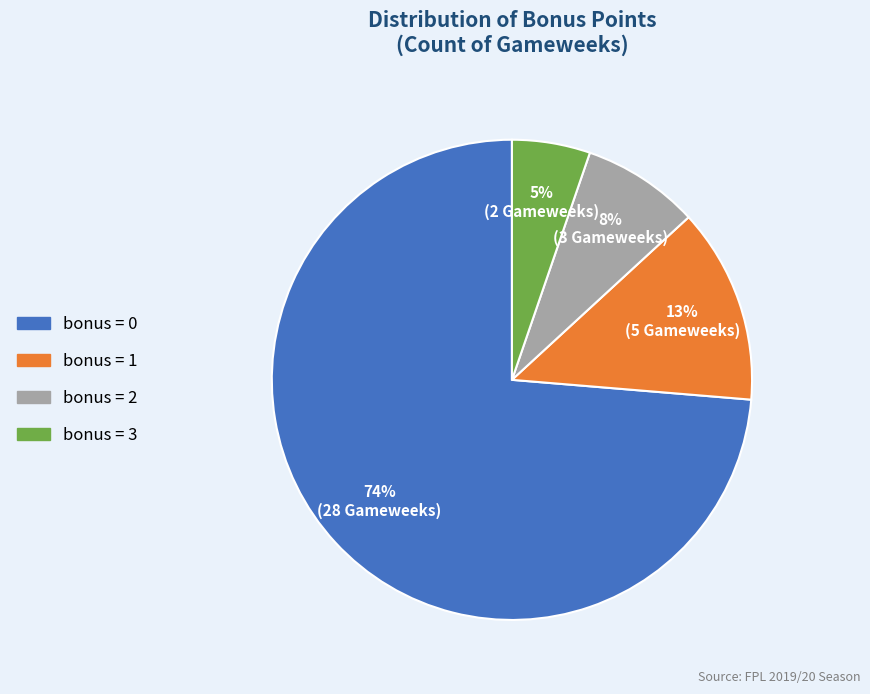

Which category has the biggest portion of the pie?

bonus = 0